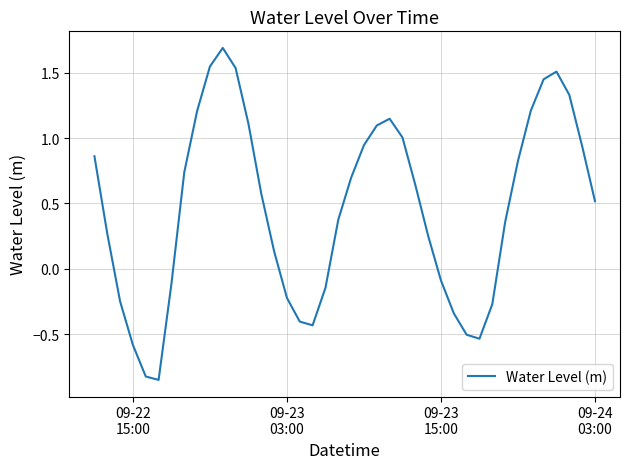

How many interior local valleys (lower than both neighbors) does the data have?

3